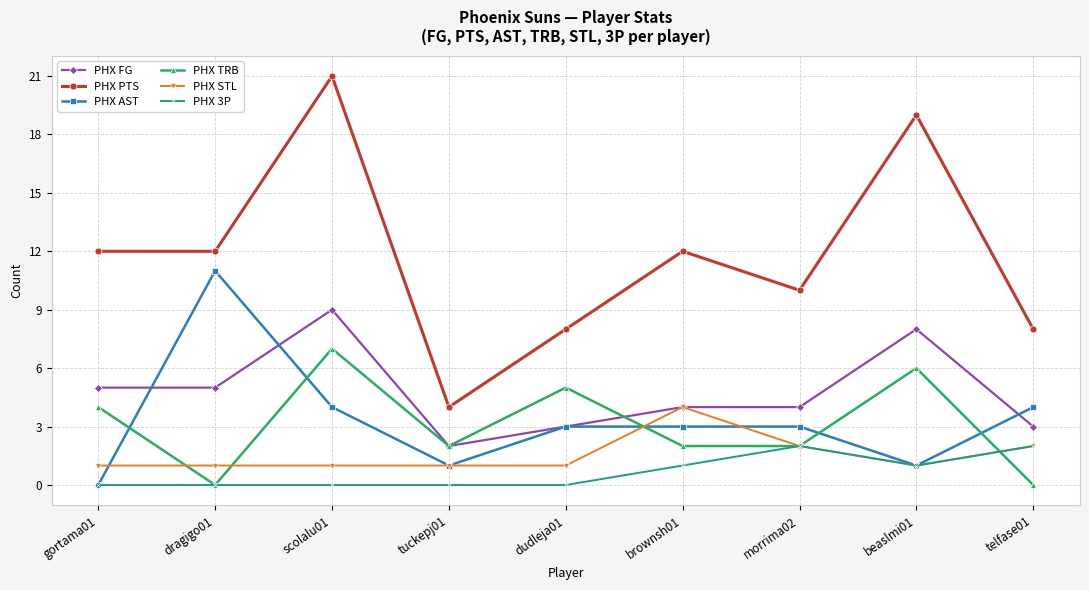

How many lines are shown in the chart?

6